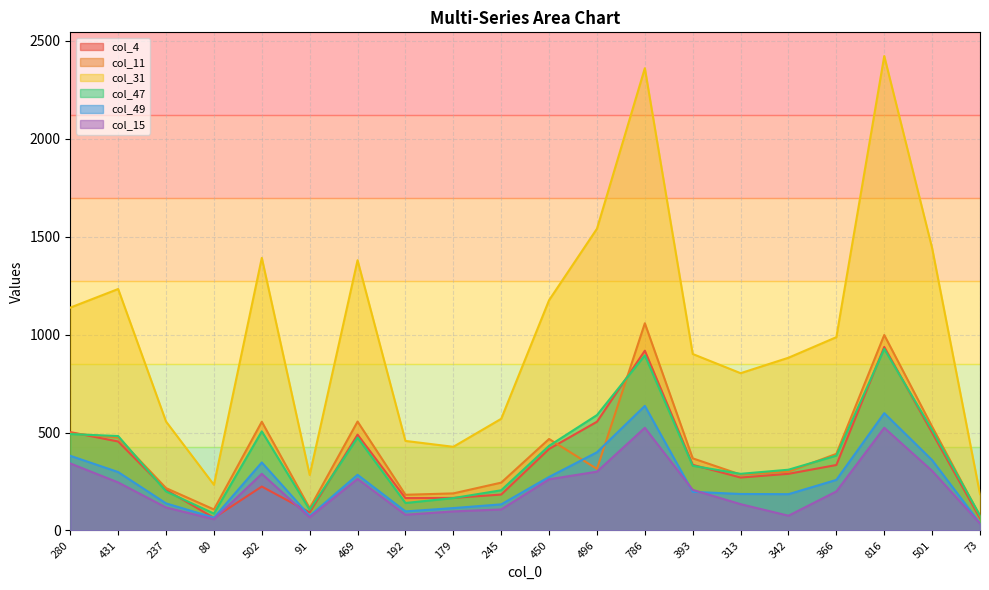

Which series has the widest spread of values?

col_31